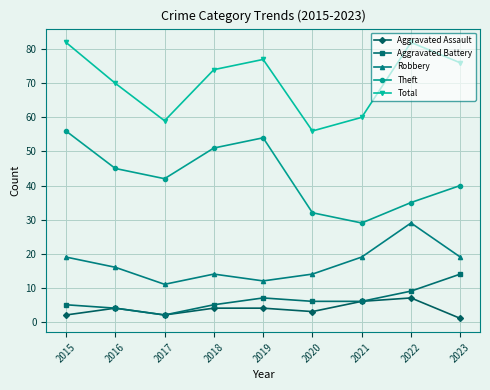

What is the sum of all Aggravated Battery values?

58